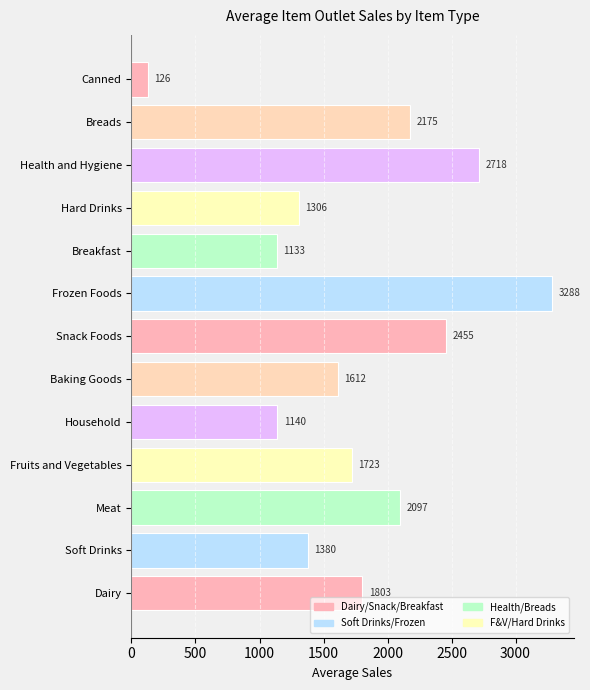

What is the average value?

1765.8